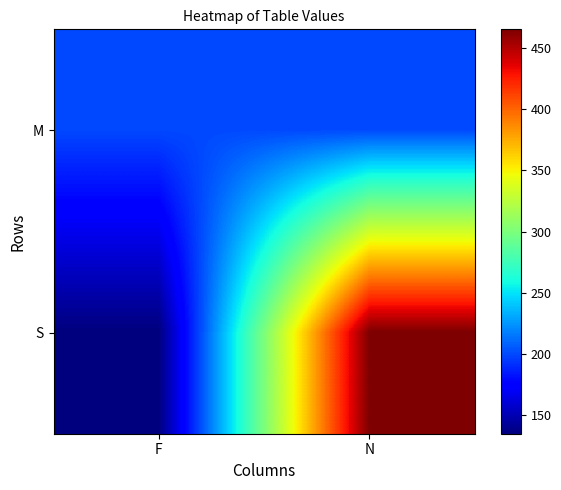

What is the approximate value of M at N?

200